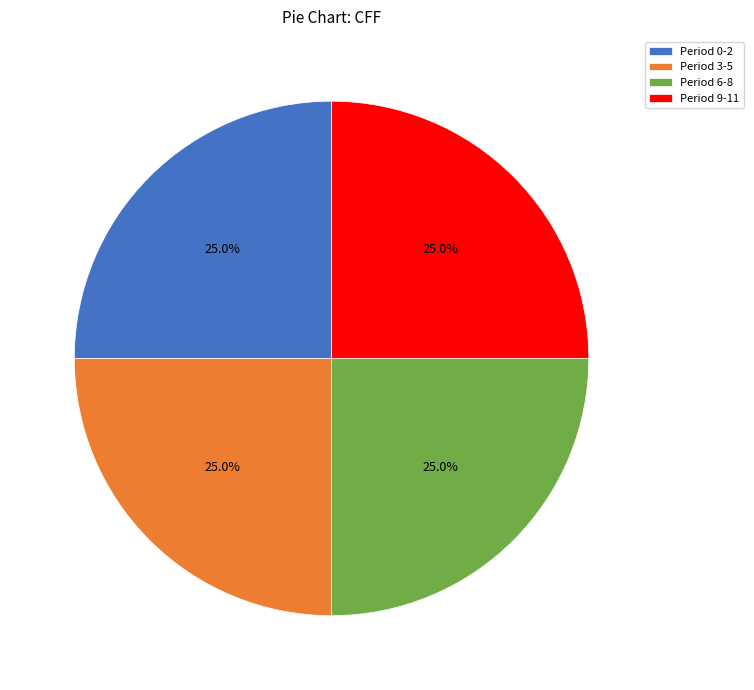

What percentage is NOT represented by Period 0-2?

75.0%